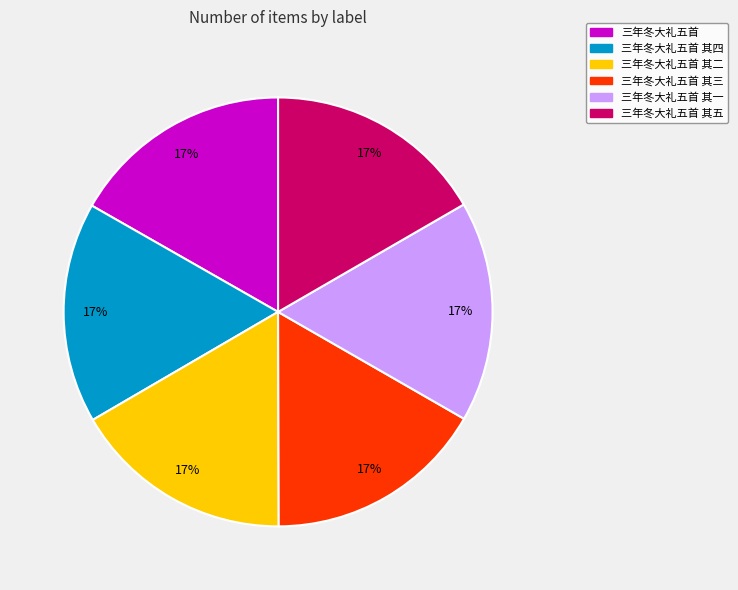

True or false: 三年冬大礼五首 其五 accounts for 17% of the total.

True